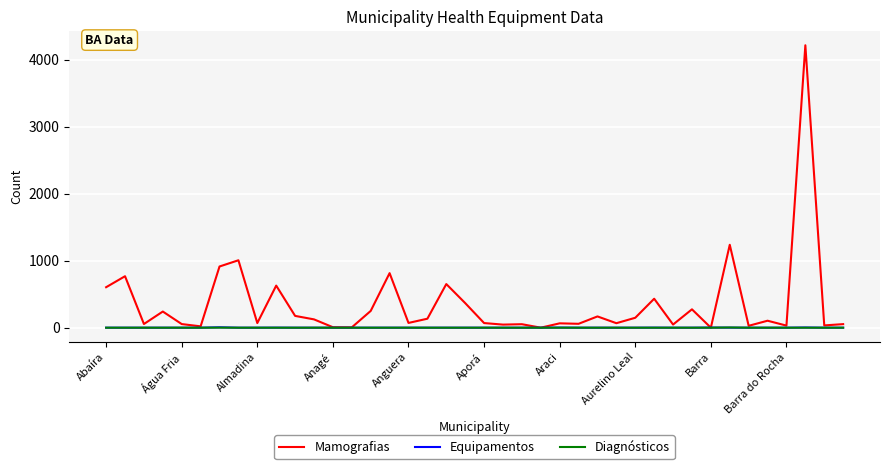

Which series has the largest range (max minus min)?

Mamografias